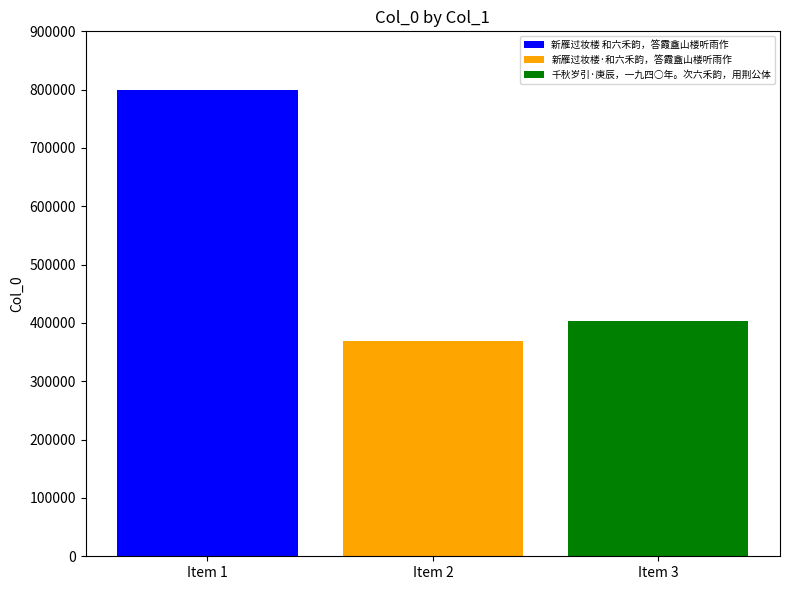

The value of 新雁过妆楼·和六禾韵，答霞盦山楼听雨作 at Item 2 is 565815. True or false?

False